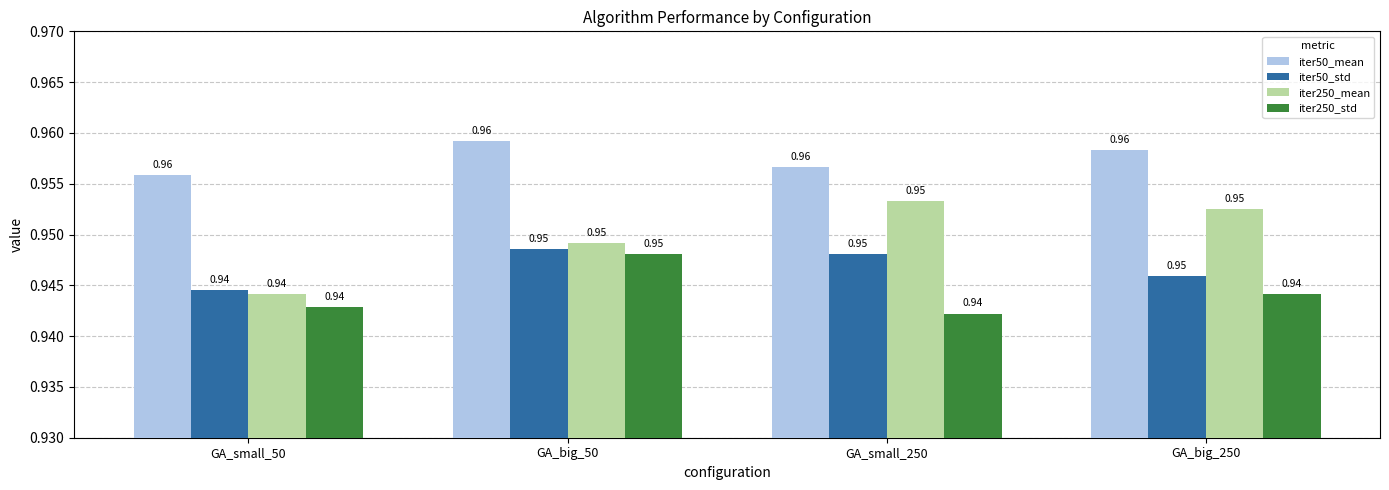

What is the total value across all series at GA_big_50?

3.8